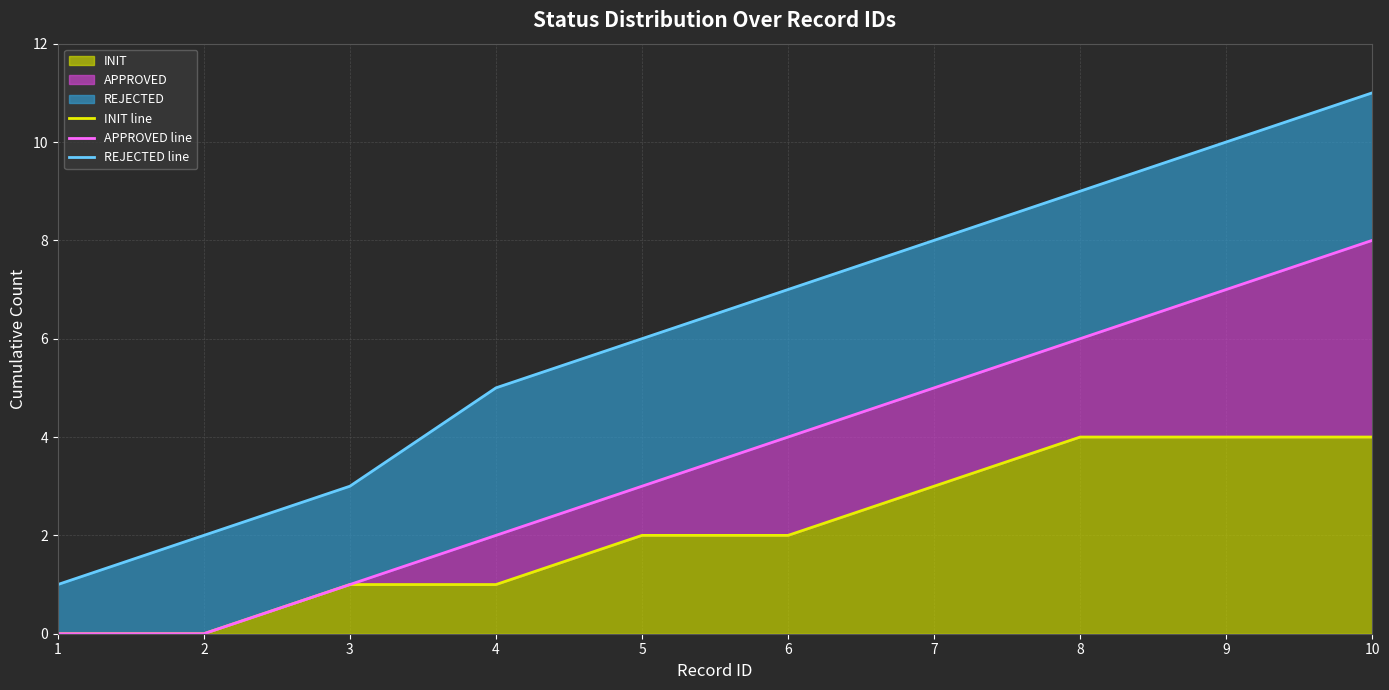

What is the average value of the INIT line series?

2